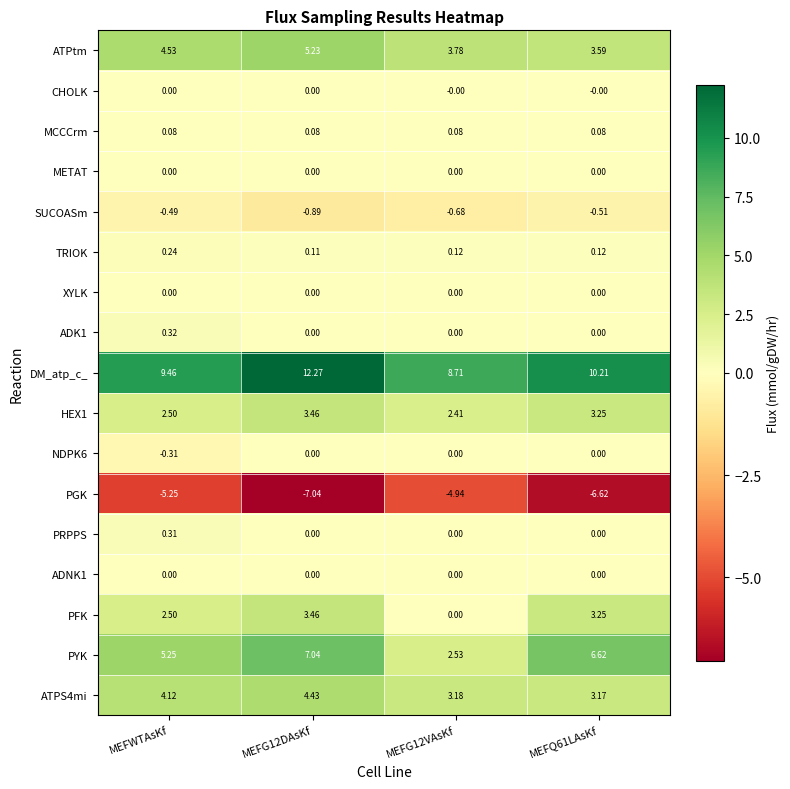

At which category is the sum across all series the highest?

MEFG12DAsKf